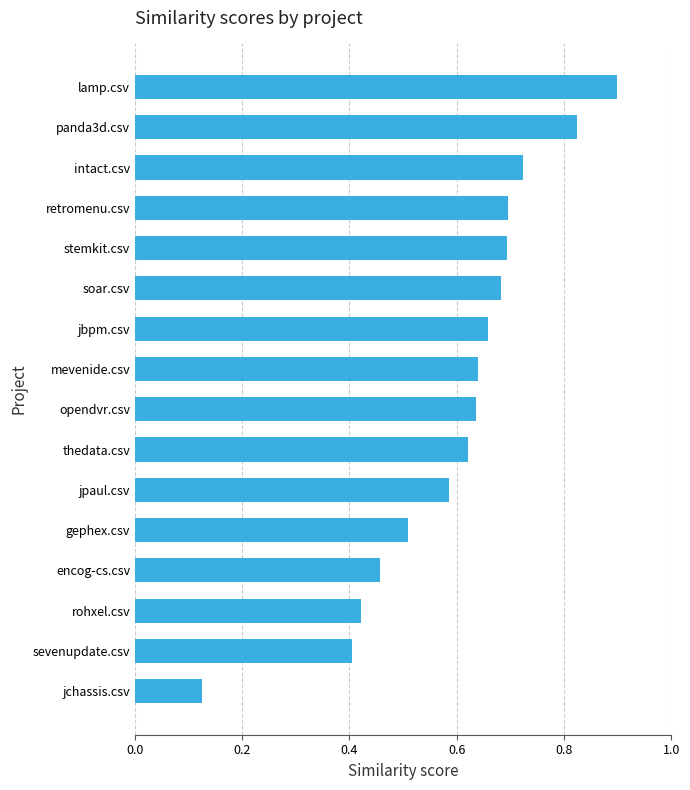

The value at sevenupdate.csv is 0.2. True or false?

False